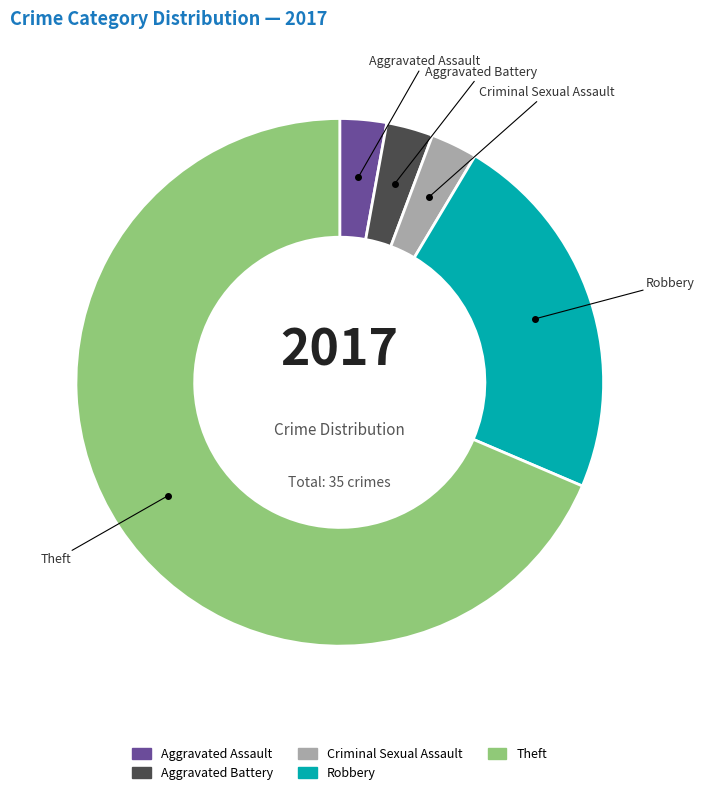

Is the sum of Criminal Sexual Assault and Robbery greater than half?

No